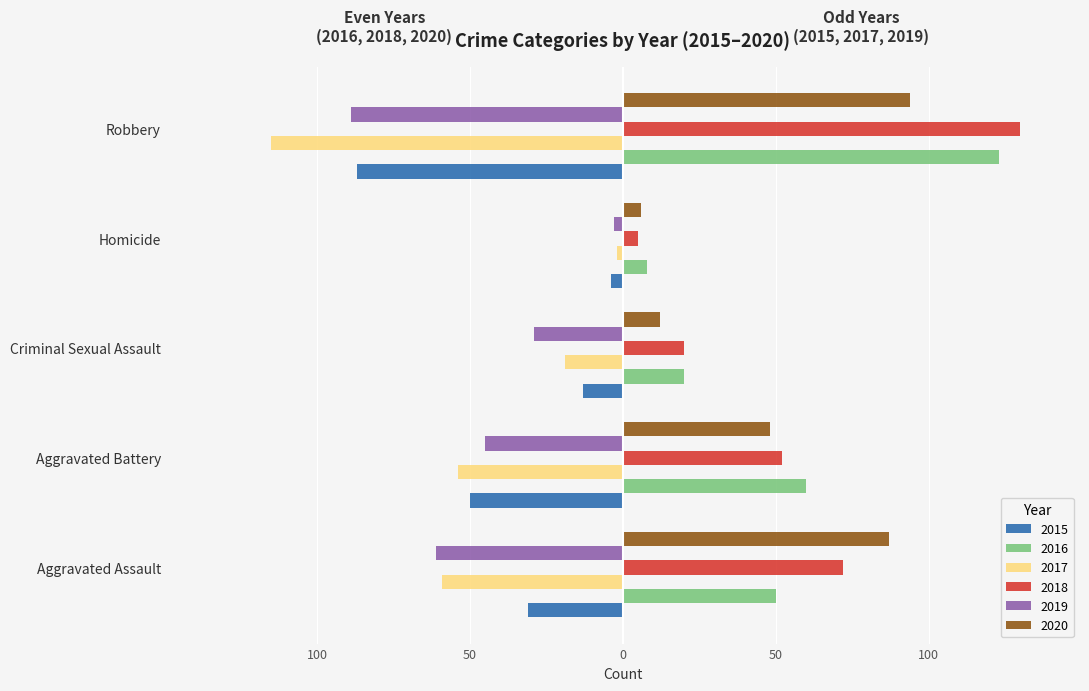

Between Aggravated Assault and Criminal Sexual Assault, which series saw the biggest shift?

2020